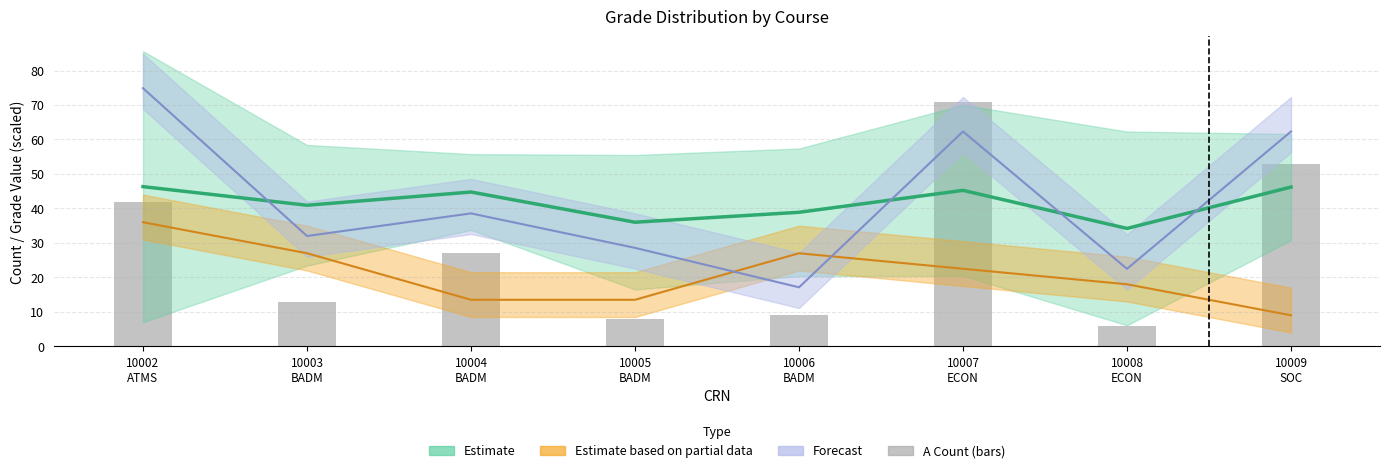

How many values are below 27?

4